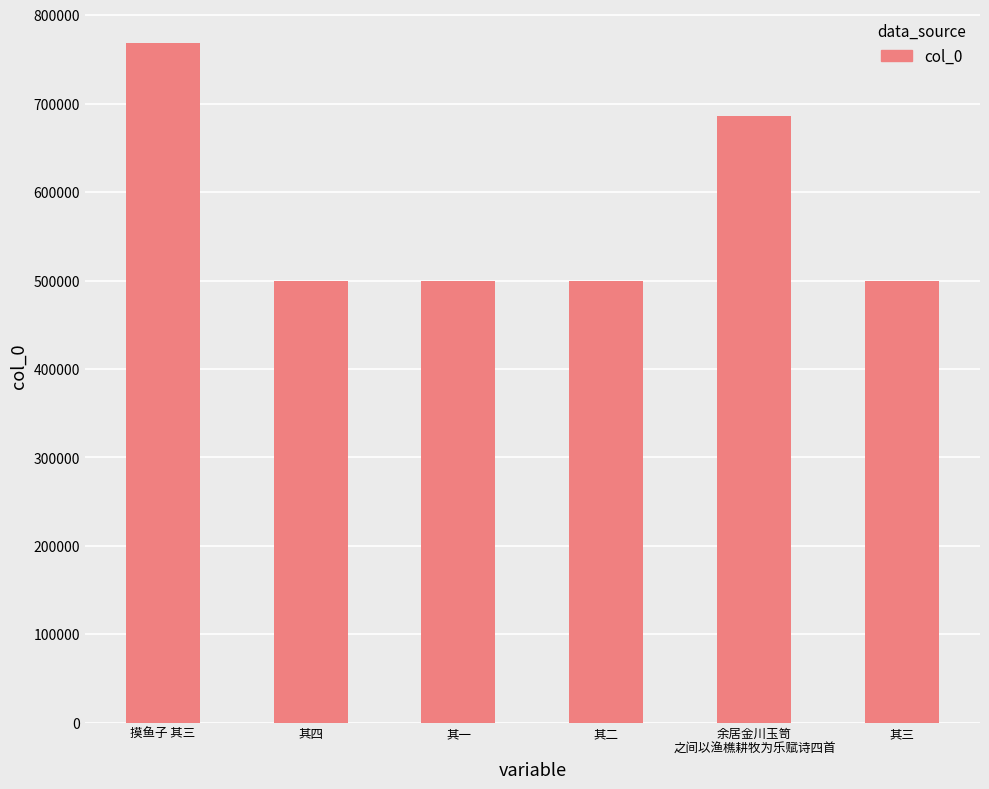

True or false: the data shows 890620 at 其二.

False